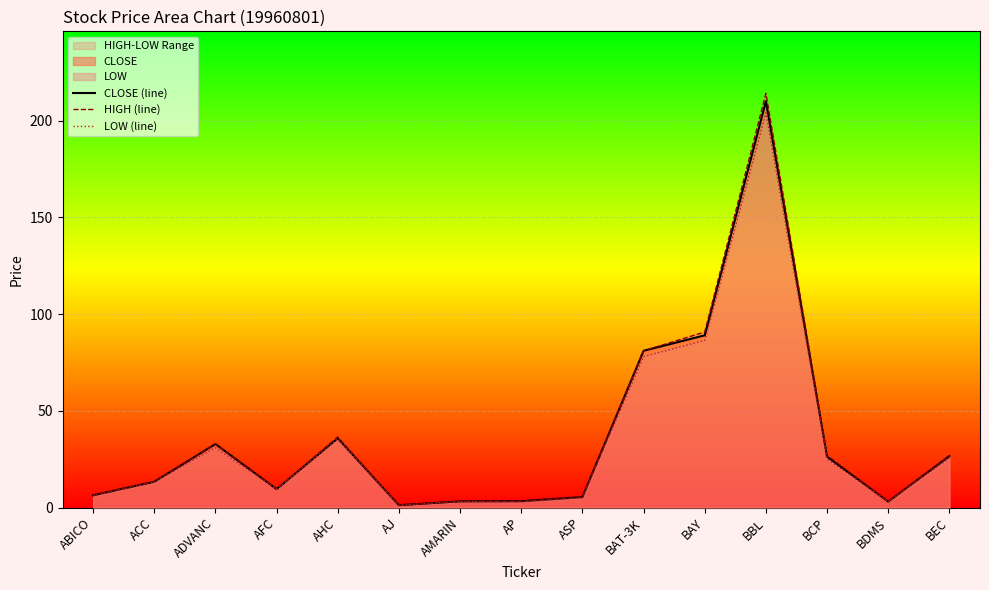

Between AP and BDMS, which series saw the biggest shift?

CLOSE (line)